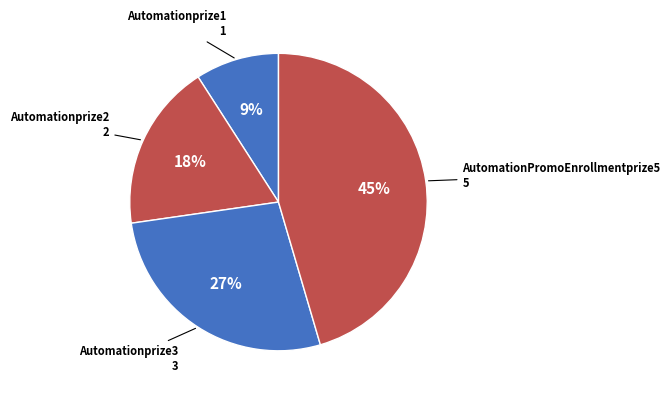

To the nearest percent, what is the average slice percentage?

25%